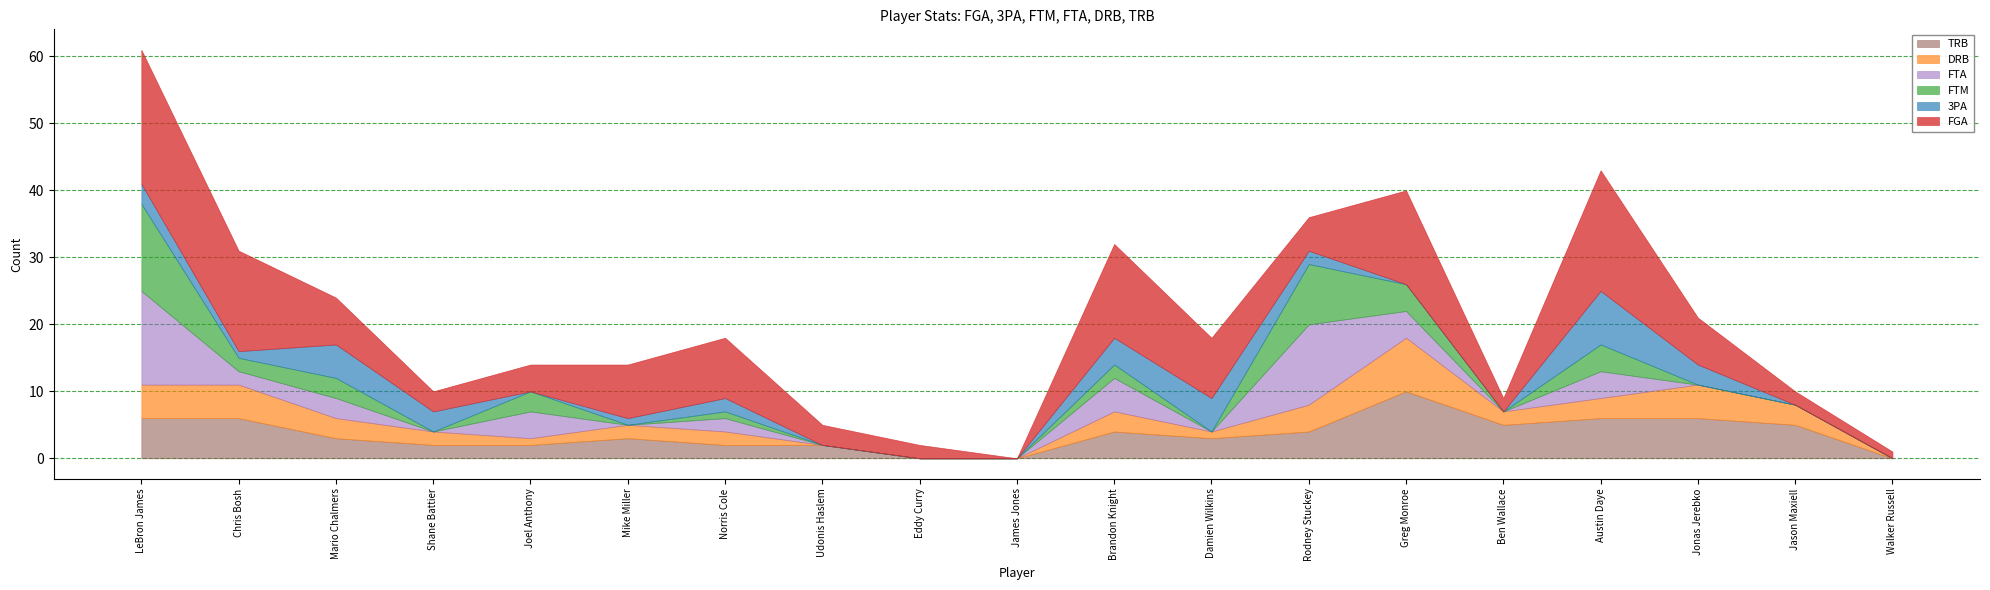

How many lines are shown in the chart?

6